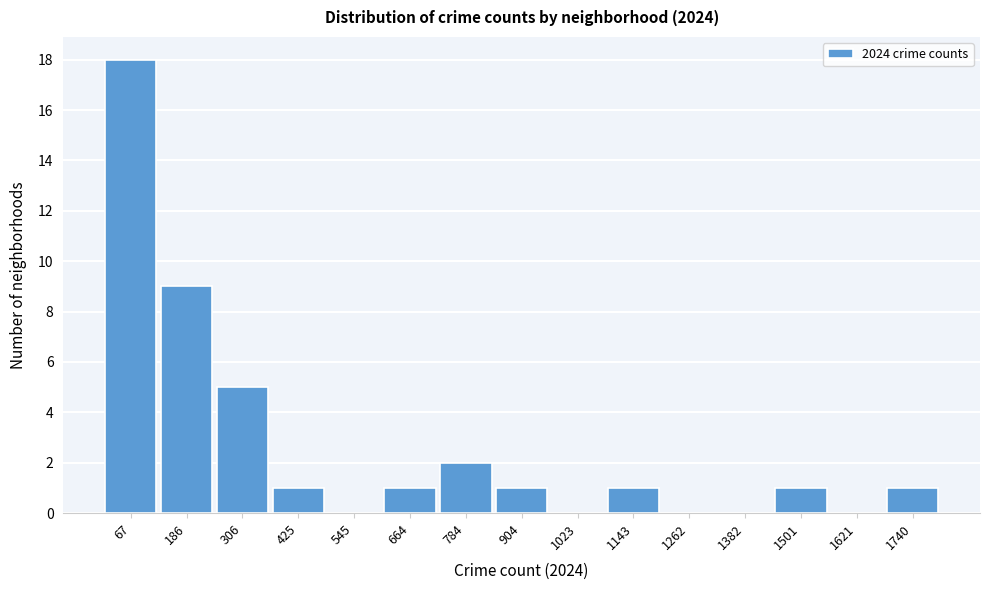

Which range on the x-axis has the tallest bar?

0 to 120